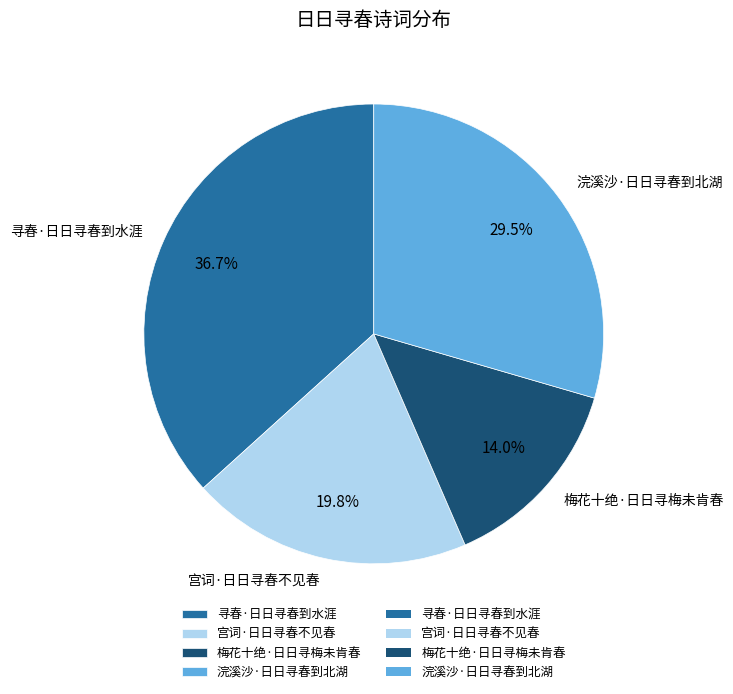

Rank the categories by value from highest to lowest.

寻春·日日寻春到水涯, 浣溪沙·日日寻春到北湖, 宫词·日日寻春不见春, 梅花十绝·日日寻梅未肯春